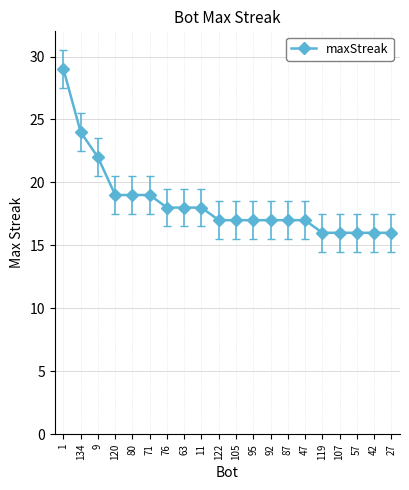

Reading left to right, transcribe all the data shown in this chart.

1=29	134=24	9=22	120=19	80=19	71=19	76=18	63=18	11=18	122=17	105=17	95=17	92=17	87=17	47=17	119=16	107=16	57=16	42=16	27=16